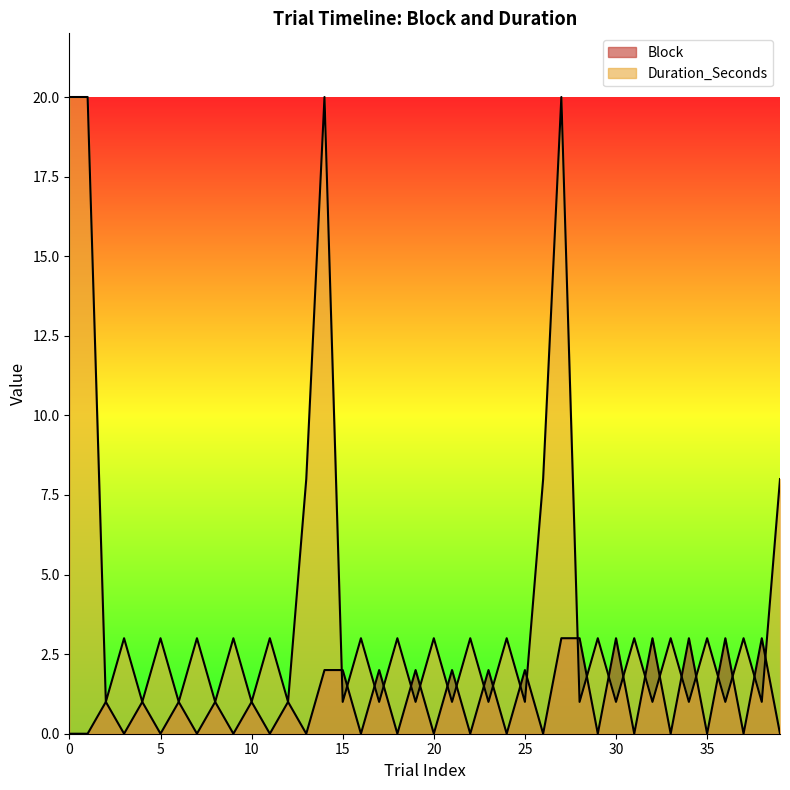

What is the difference between the Duration_Seconds values at 29 and 21?

2